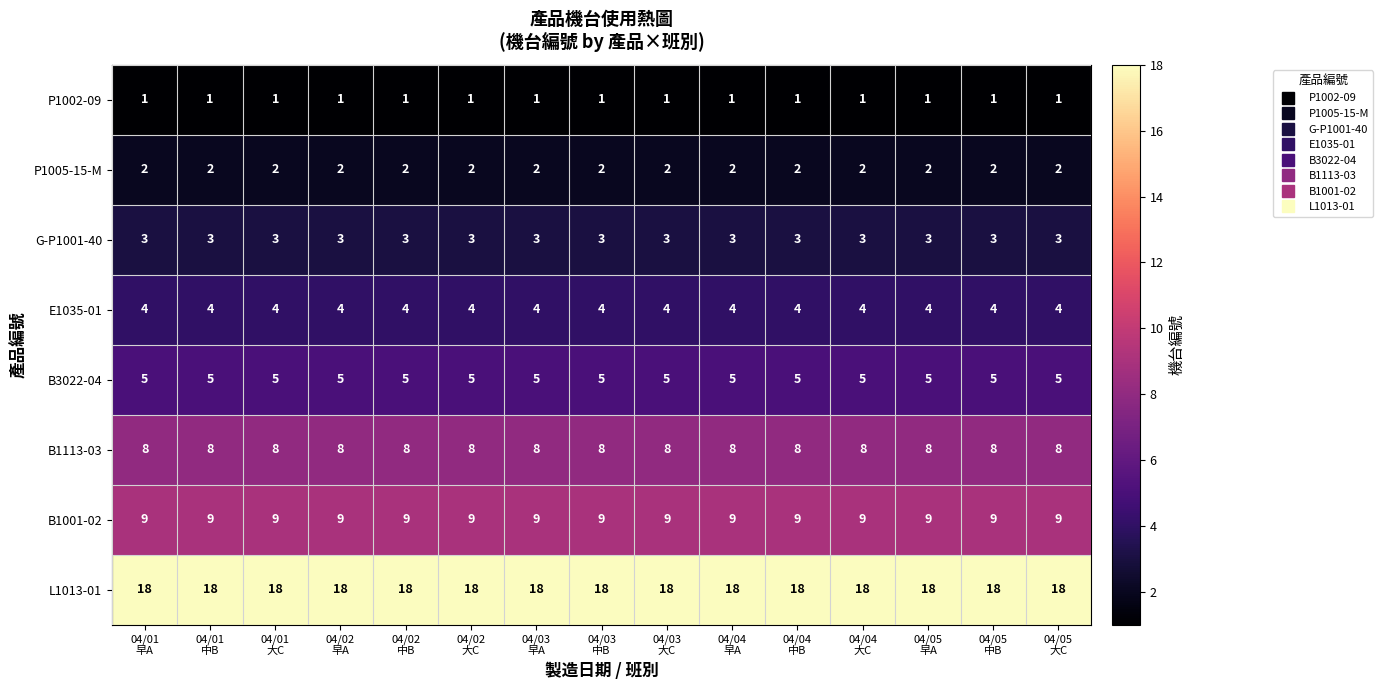

List the series in order of their peak value, lowest first.

P1002-09, P1005-15-M, G-P1001-40, E1035-01, B3022-04, B1113-03, B1001-02, L1013-01